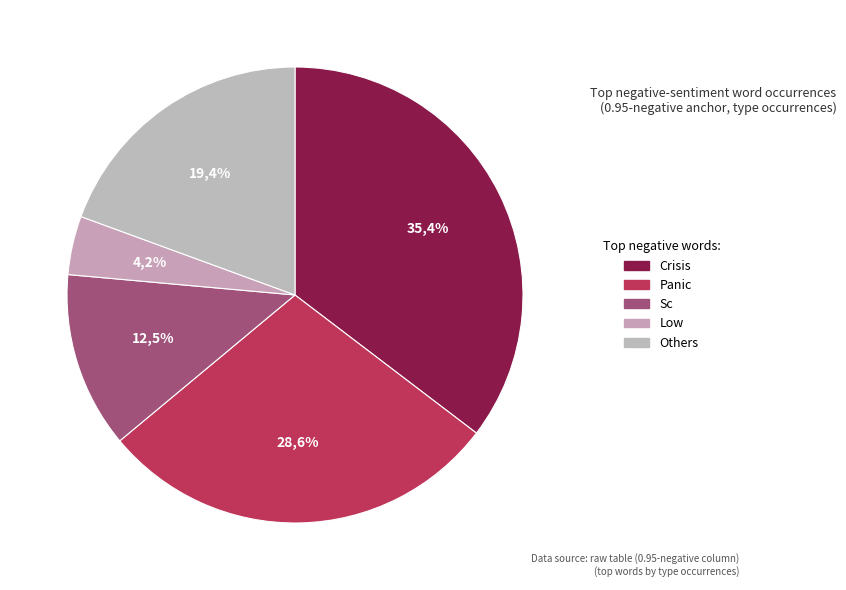

Is it true that sc is 12% of the pie?

True